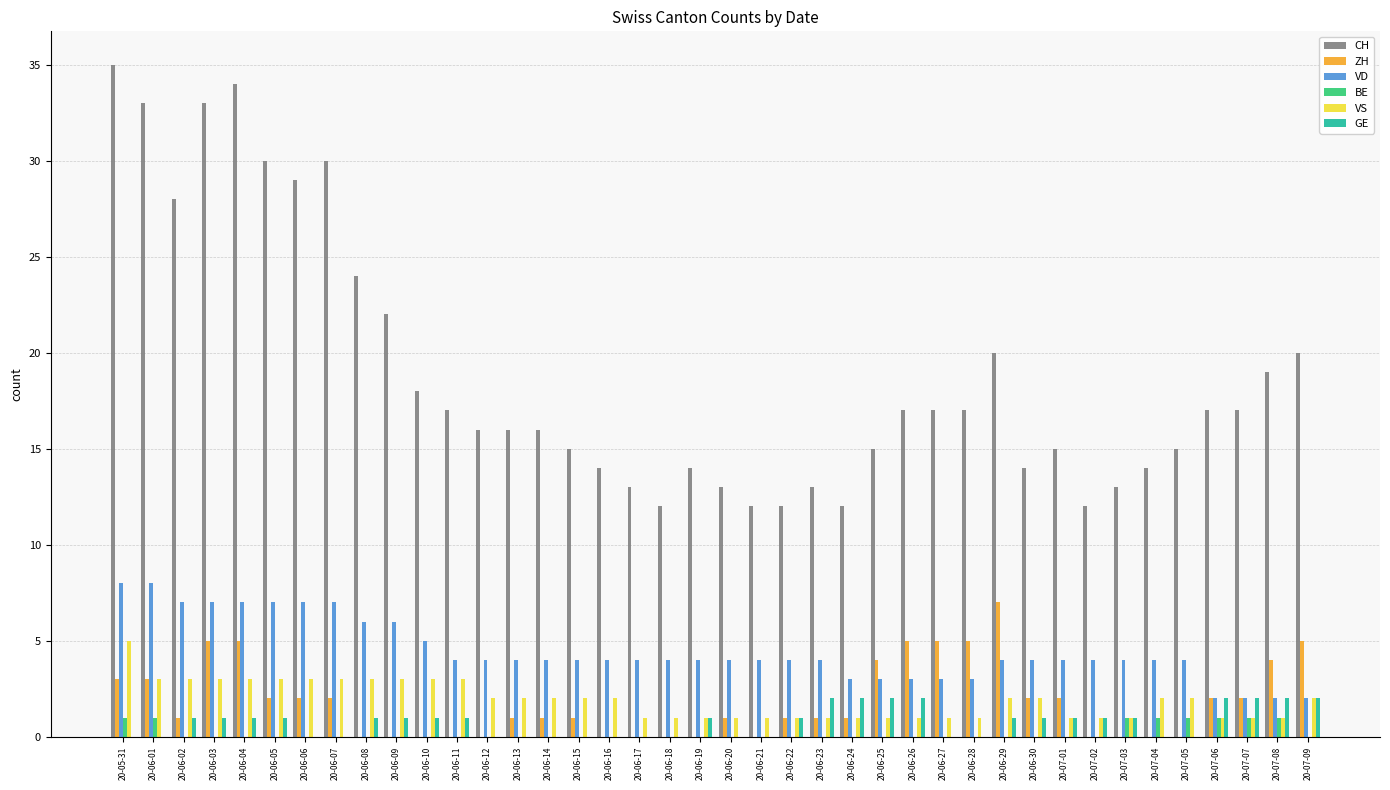

True or false: VS has a value of 1 at 20-06-22.

True